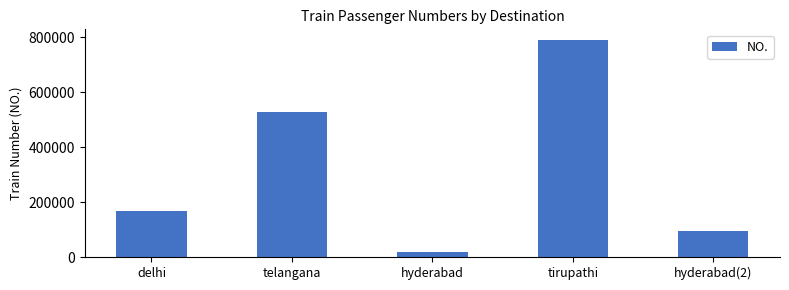

List the labels in order of value, largest first.

tirupathi, telangana, delhi, hyderabad(2), hyderabad